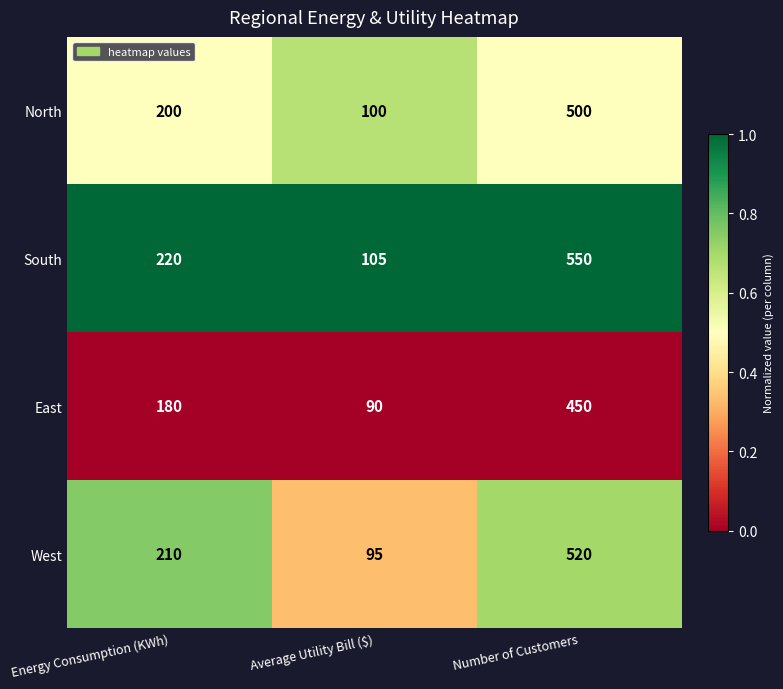

Reading left to right, what are all the values shown in this chart?

North: 200	100	500
South: 220	105	550
East: 180	90	450
West: 210	95	520